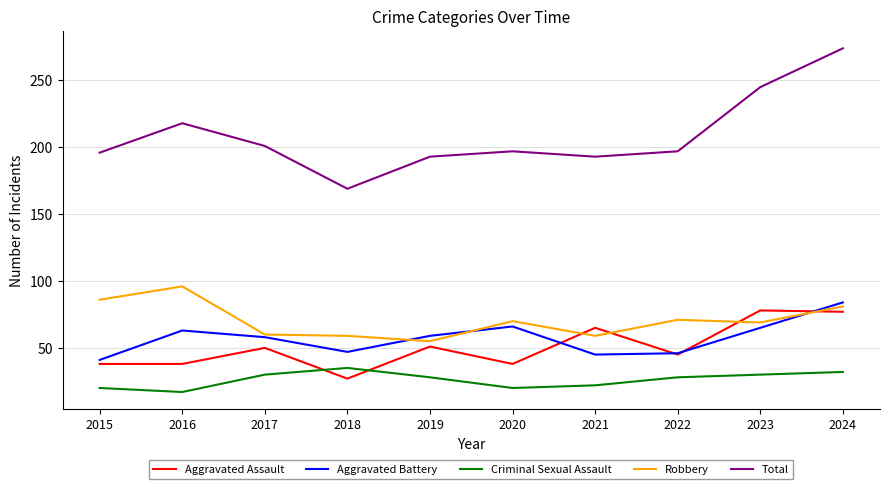

At which label is Total closest to 221?

2016